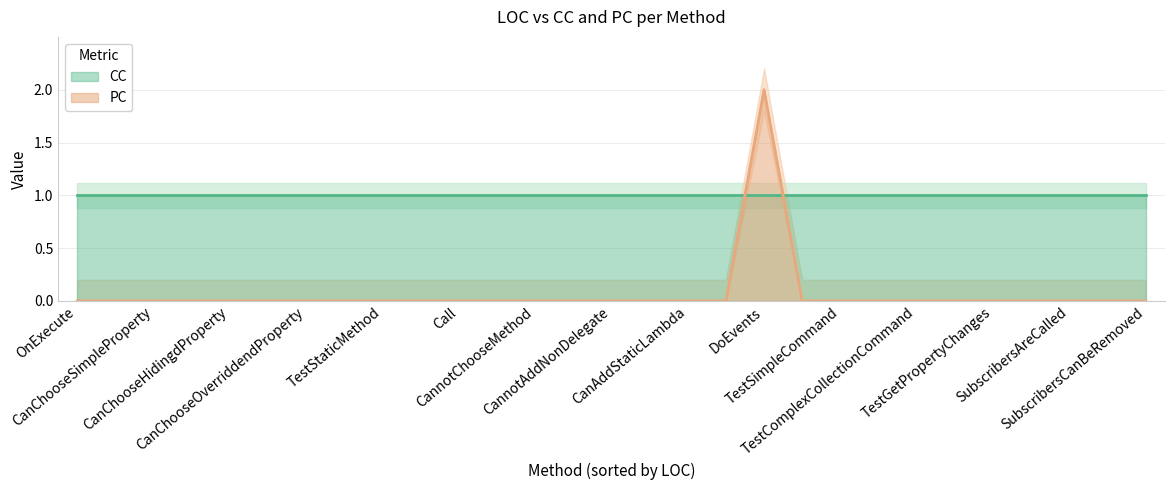

At which category does PC reach its first local peak?

DoEvents